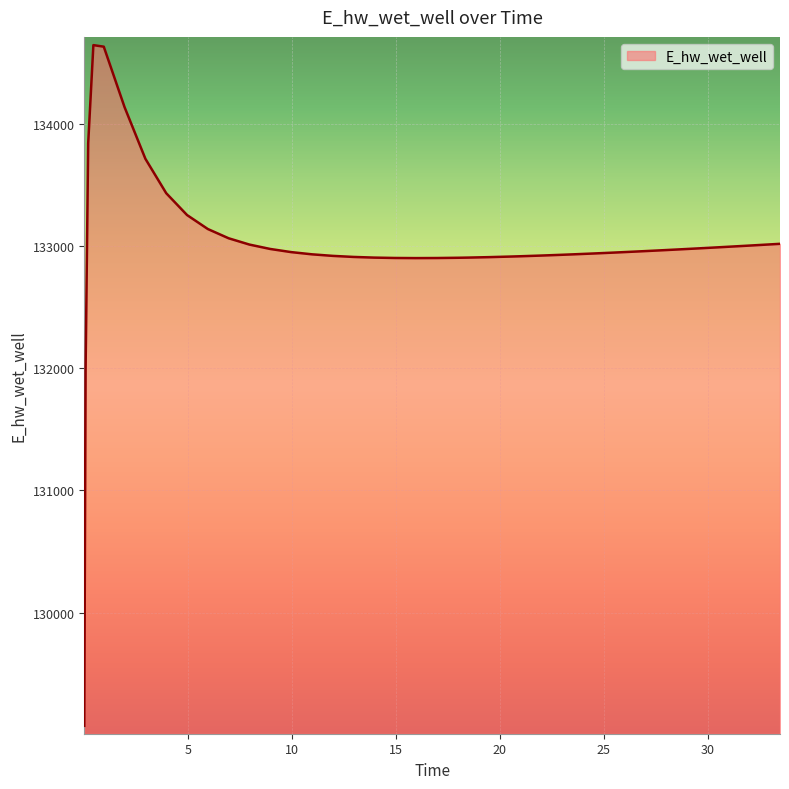

What is the smallest value displayed?

129075.1